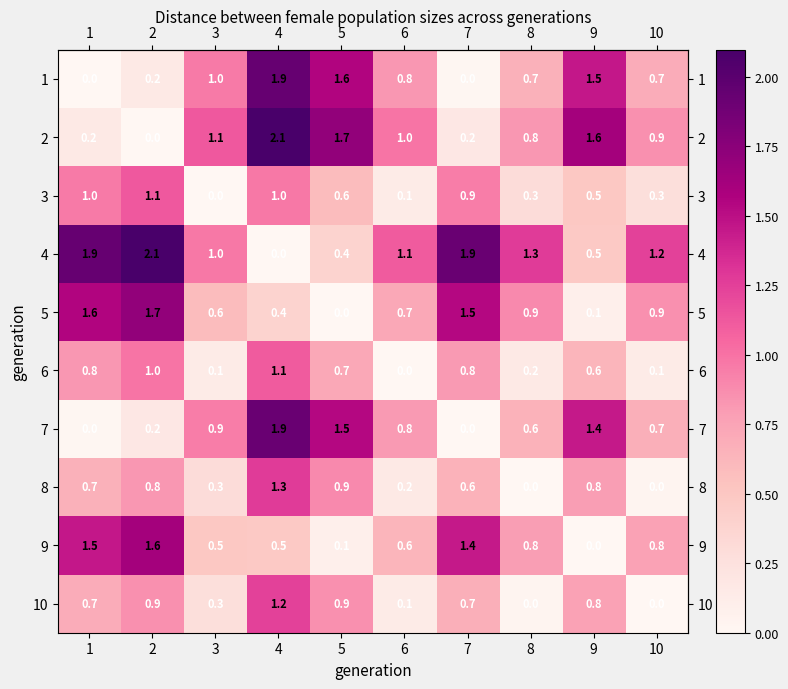

What is the sum of all 9 values?

7.8